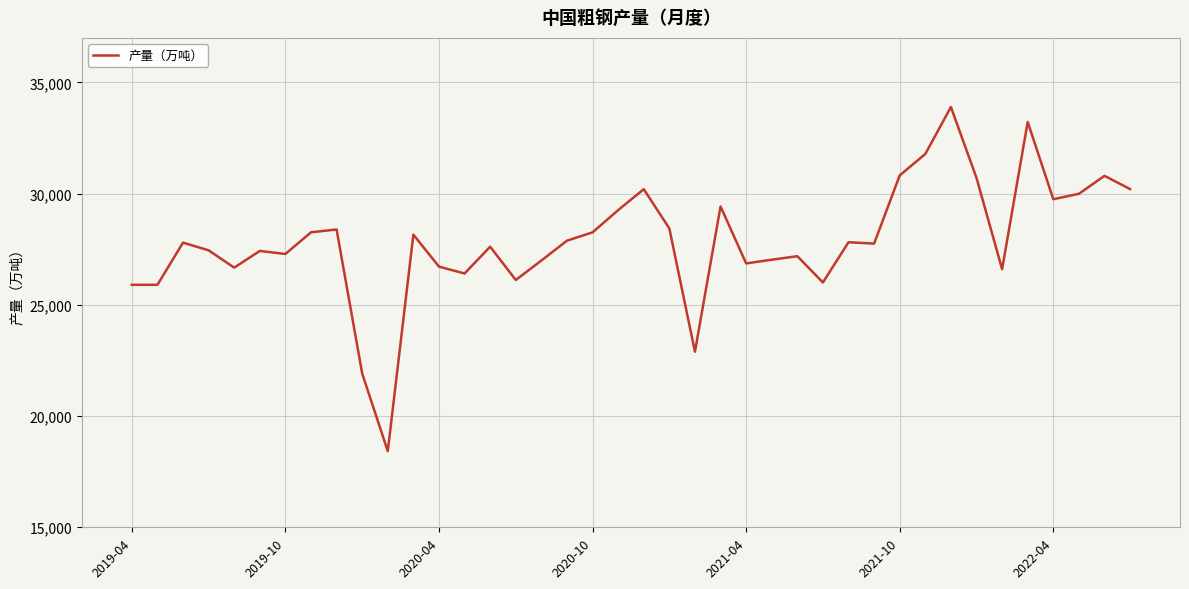

What is the maximum value shown in the chart?

33893